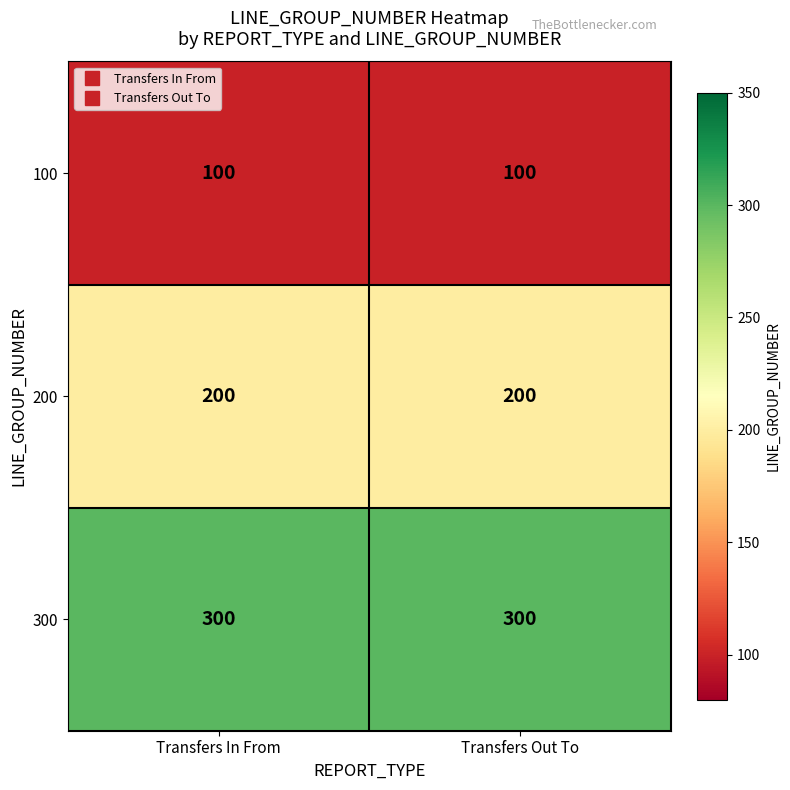

Is it true that 200 equals 314 at Transfers In From?

False